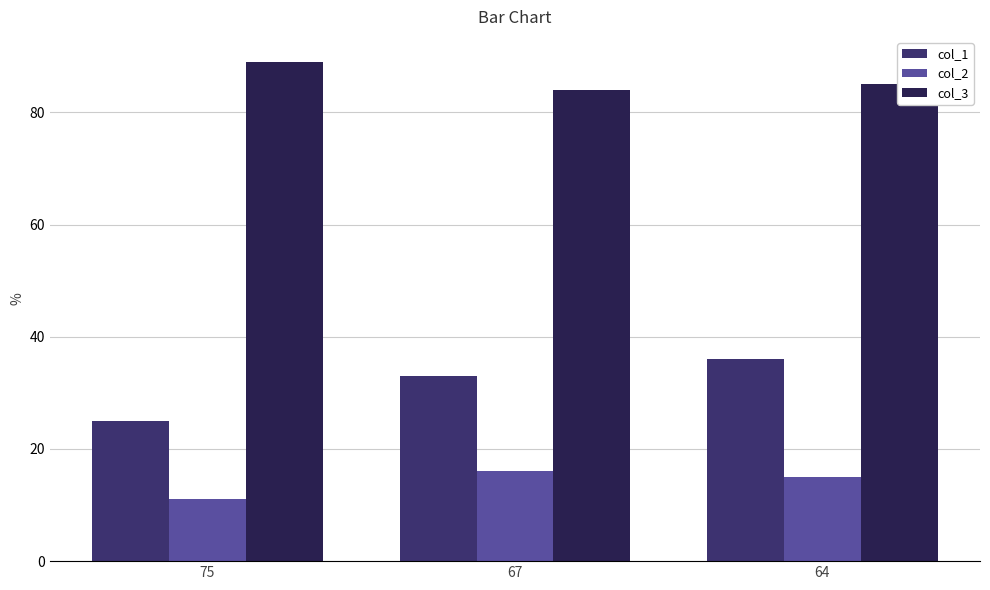

What is the maximum value shown in the chart?

89